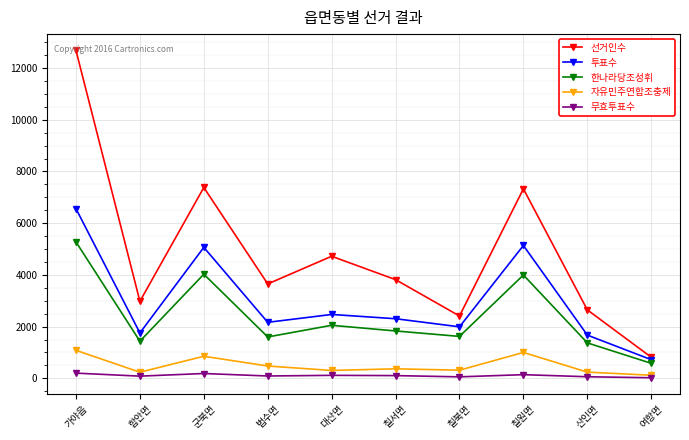

At which category does the chart reach its peak across all series?

가야읍